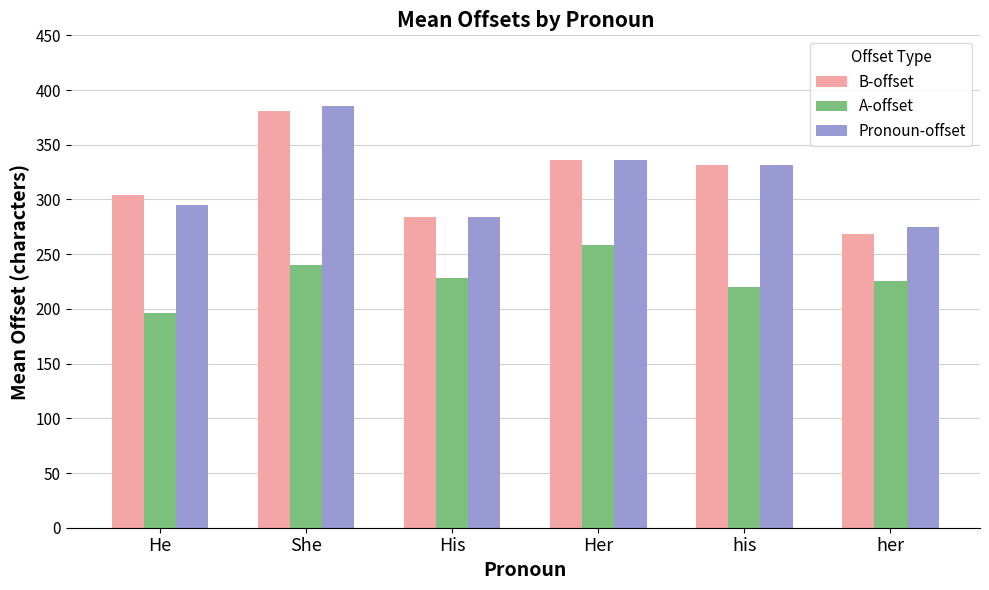

The value of B-offset at her is 466.5. True or false?

False